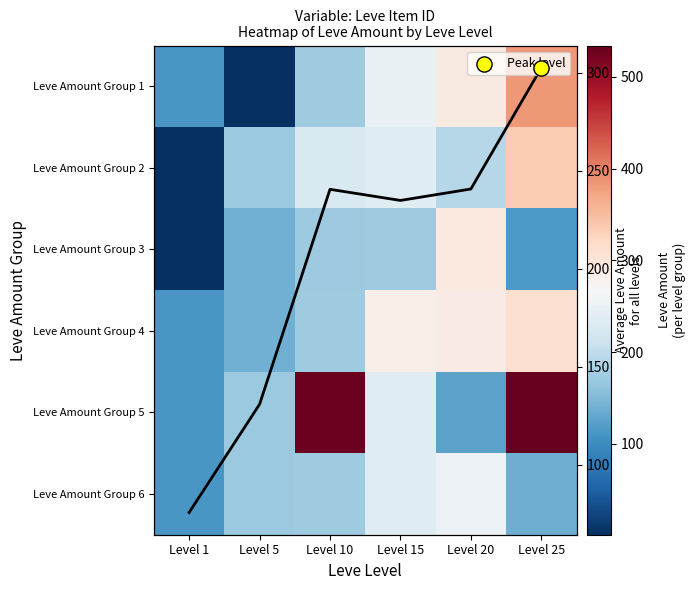

What is the difference between the Leve Amount Group 5 values at Level 5 and Level 20?

43